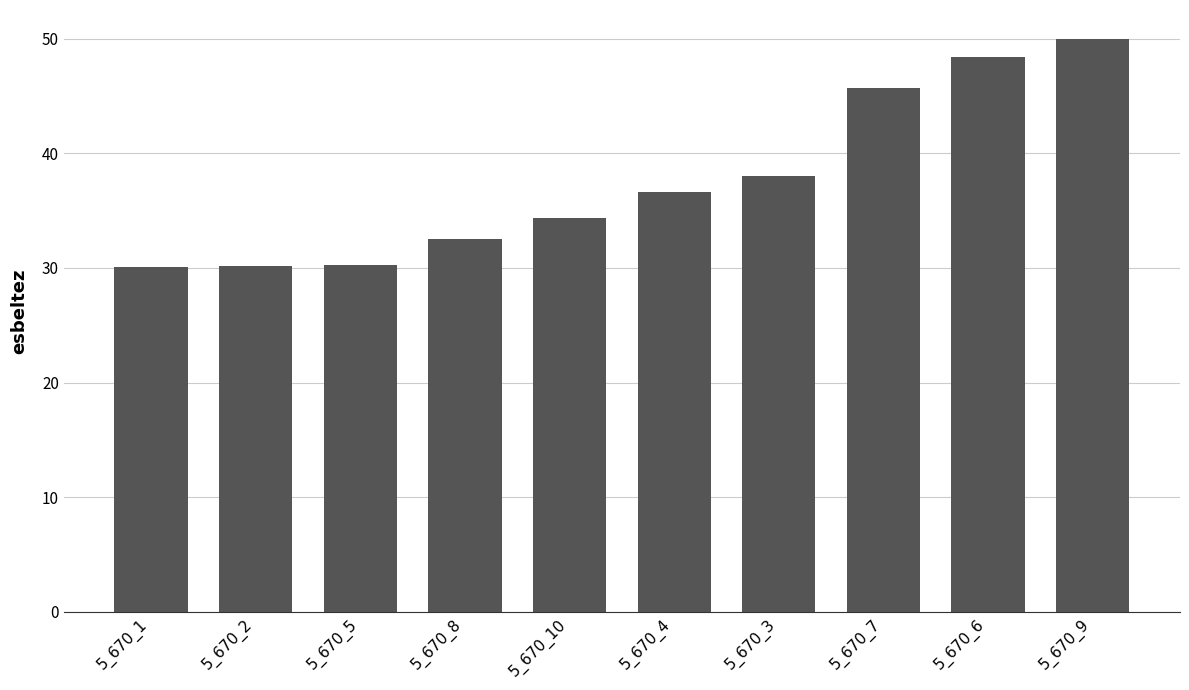

Approximately how many times larger is the value at 5_670_5 compared to 5_670_4?

0.8